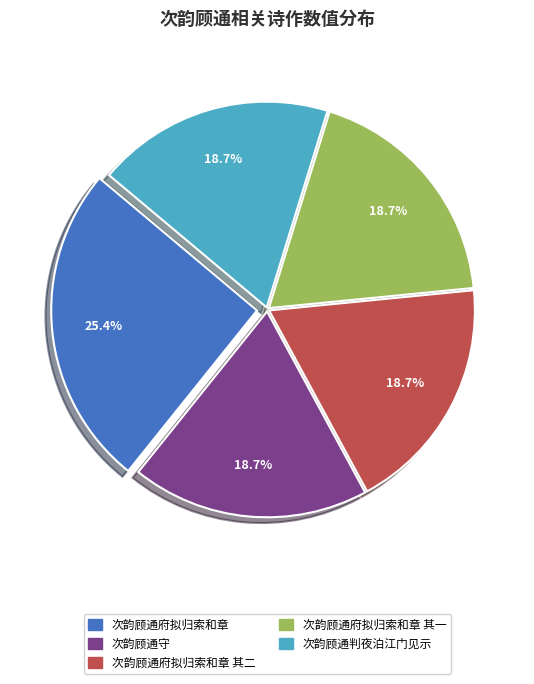

Does any single category account for the majority?

No